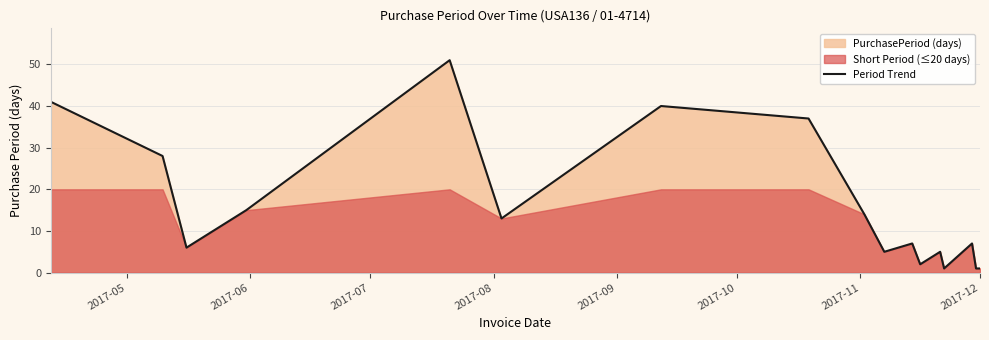

What is the average value?

16